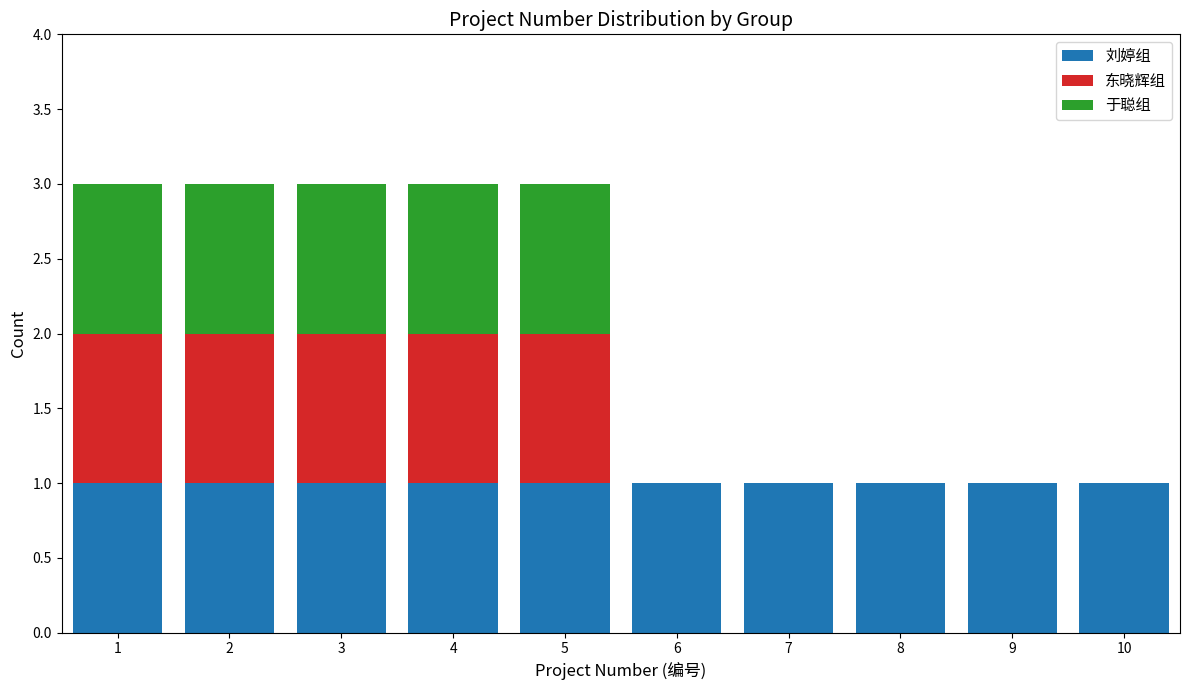

Reading left to right, transcribe this chart: for each stacked bar, give the range it covers on the x-axis and its total height. The values are not printed on the chart, so give them approximately, as read against the axis.

0.5 to 1.5: 3
1.5 to 2.5: 3
2.5 to 3.5: 3
3.5 to 4.5: 3
4.5 to 5.5: 3
5.5 to 6.5: 1
6.5 to 7.5: 1
7.5 to 8.5: 1
8.5 to 9.5: 1
9.5 to 10.5: 1